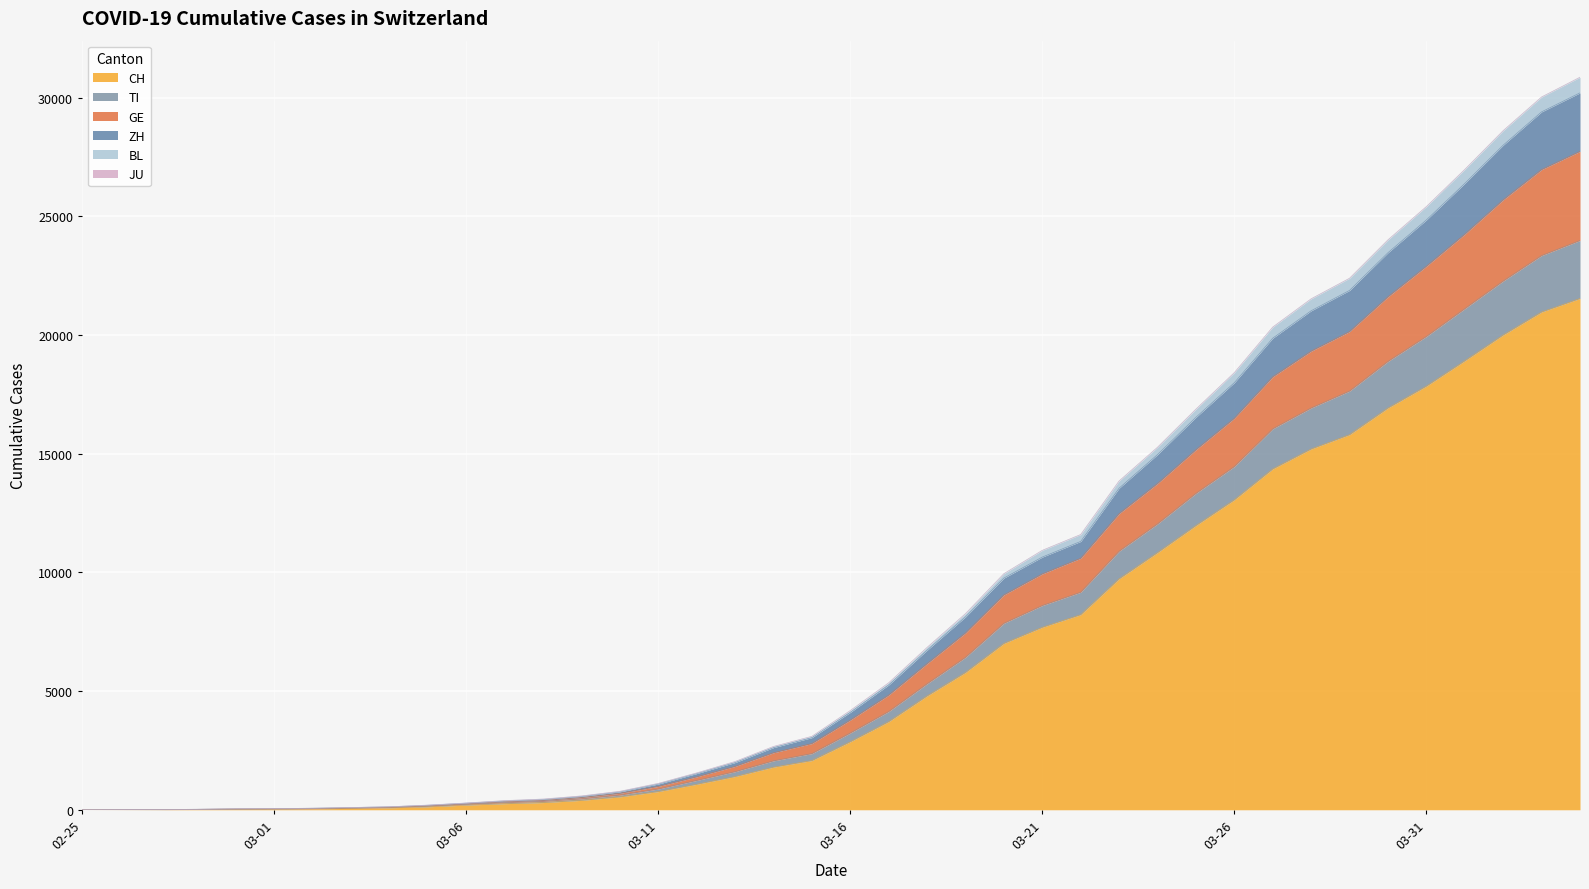

What is the highest value of the CH series?

21535